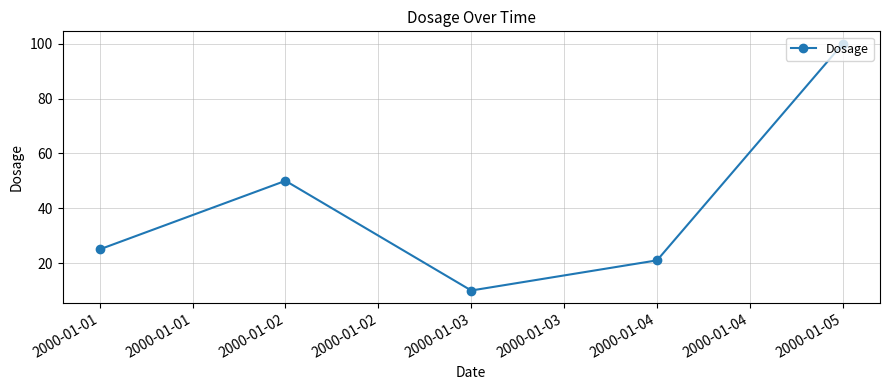

Where is the data nearest to the value 55?

2000-01-02